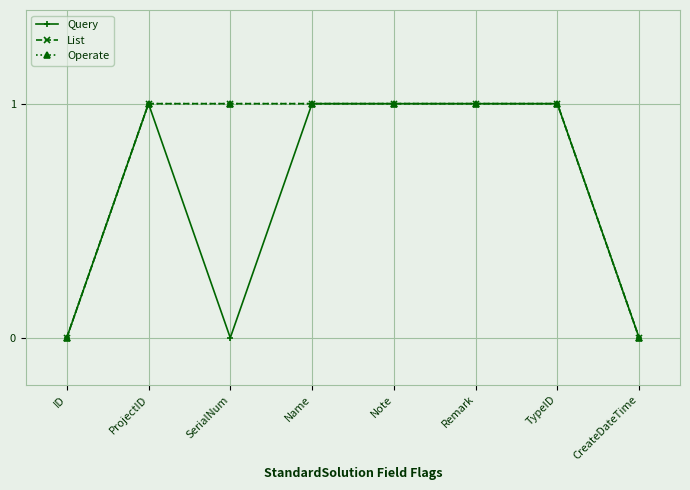

What is the label of the 6th point from the left?

Remark